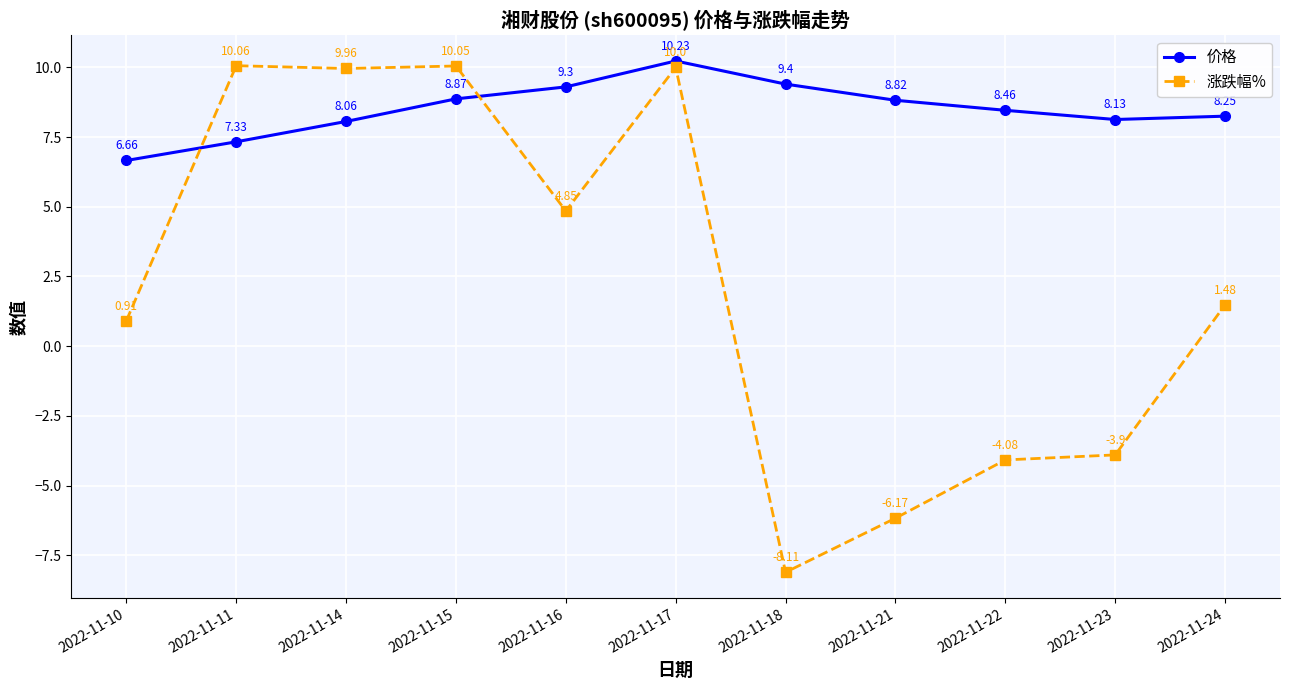

How many data points in 涨跌幅% are above 1?

6